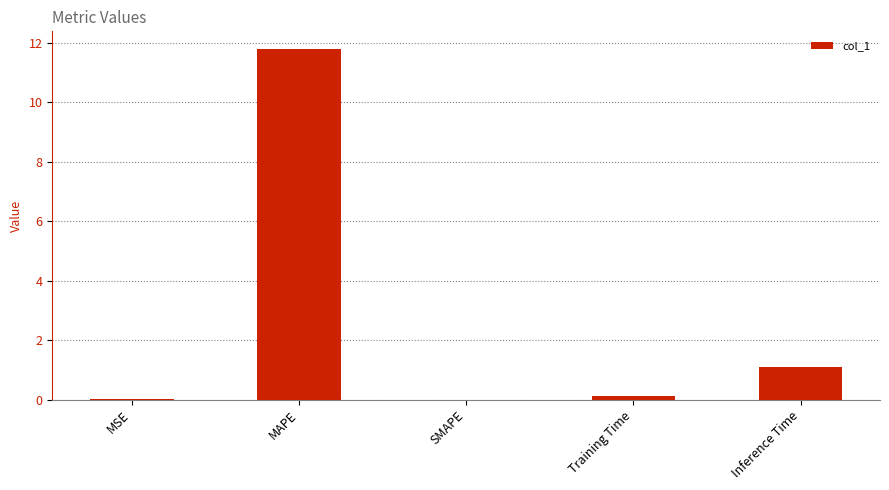

What is the sum of all values?

13.0